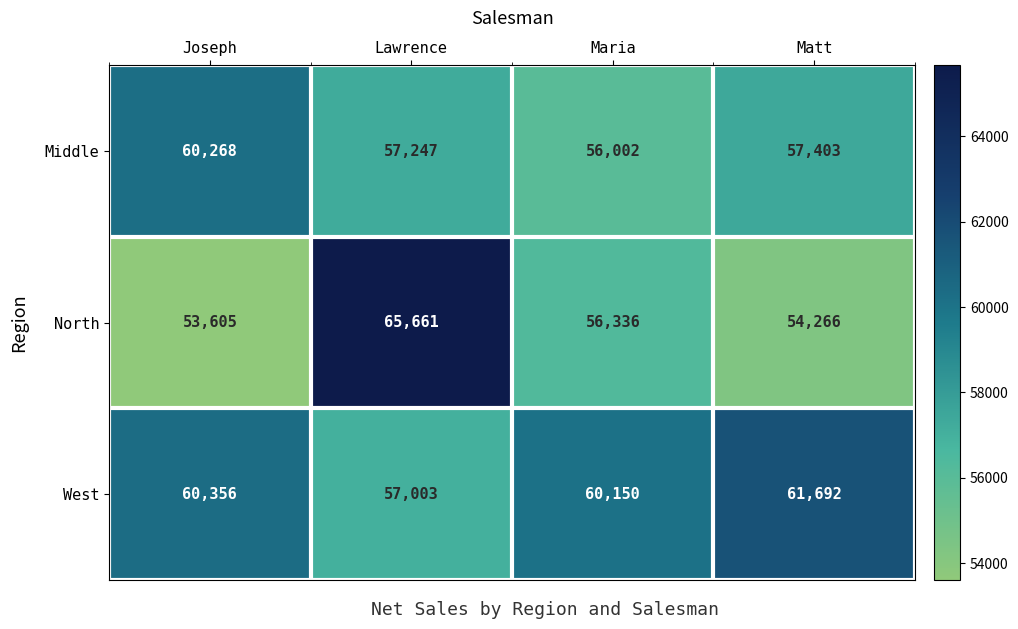

How many data points does each series have?

4